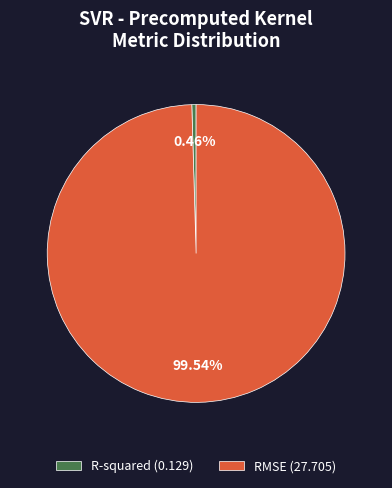

How many slices are in this pie chart?

2